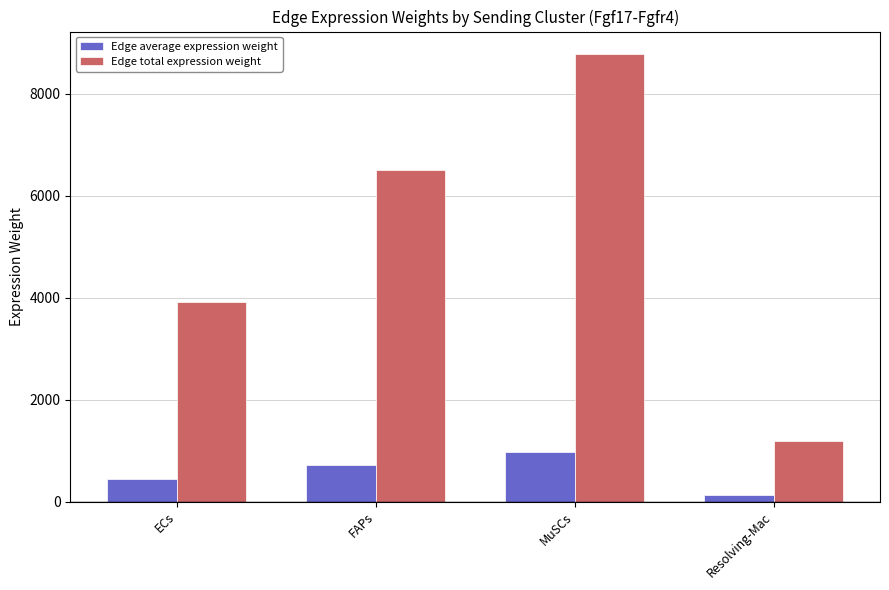

List the series in order of their overall mean, highest first.

Edge total expression weight, Edge average expression weight